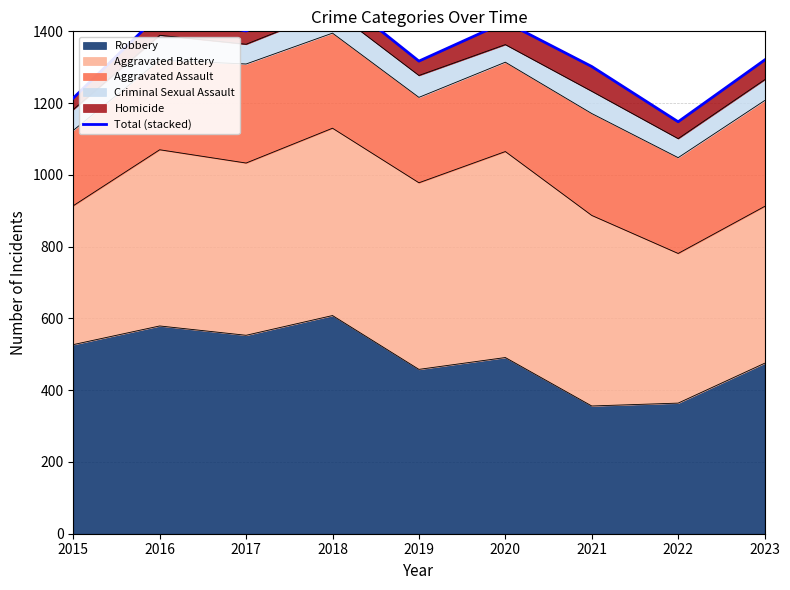

Count the number of categories in the chart.

9